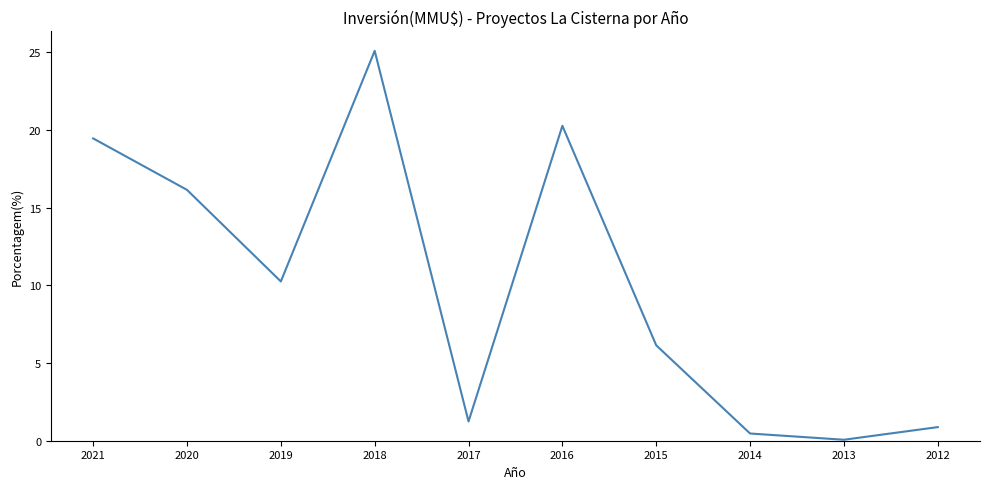

Which category has the lowest value across all series?

2013